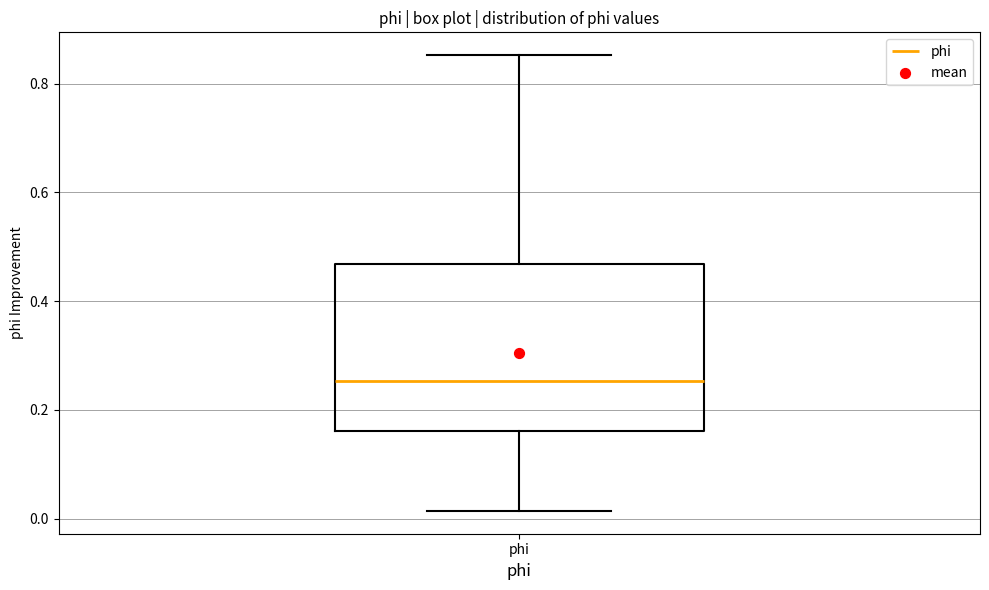

Transcribe this box plot: give where the median line is, the range the box spans, and where the two whiskers end, as read against the y-axis. The values are not printed on the chart, so give them approximately, as read against the axis.

median 0.26, box 0.16 to 0.46, whiskers 0.02 to 0.86